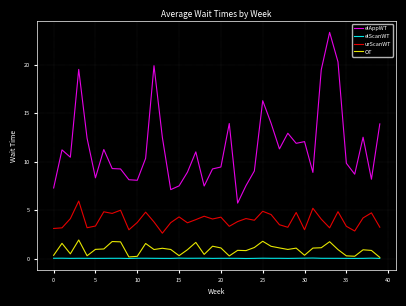

Which series has the largest total across all categories?

elAppWT